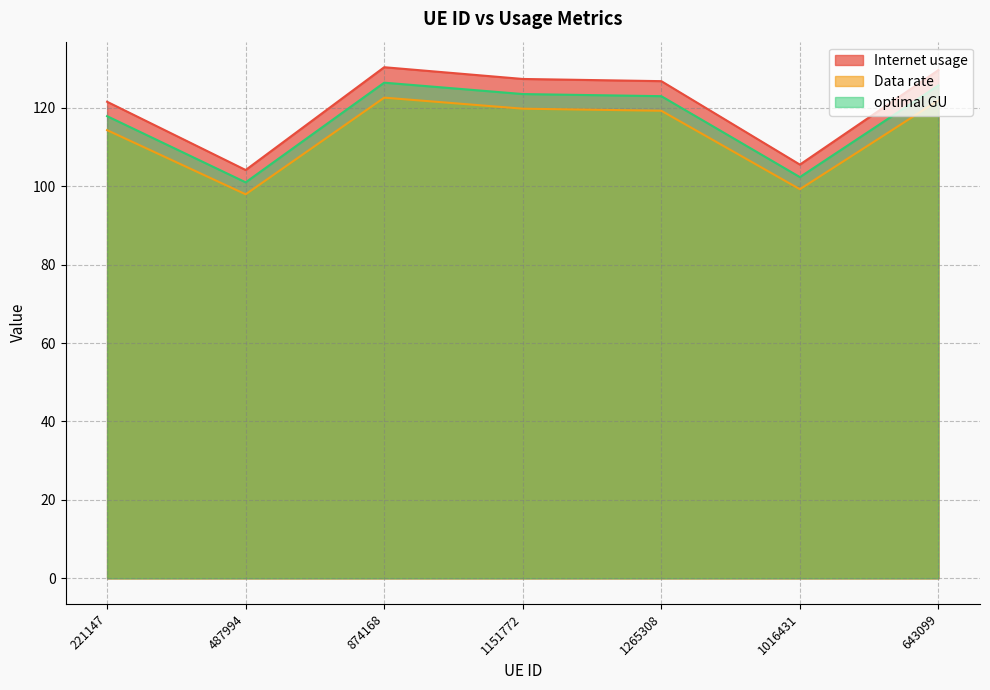

Which series has the largest total across all categories?

Internet usage